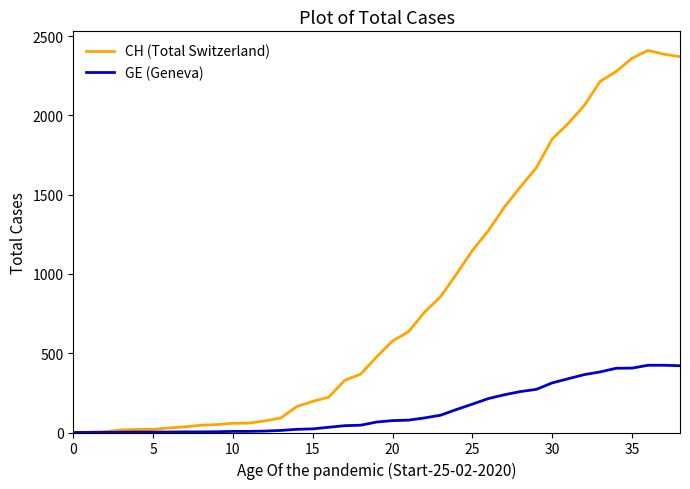

Which series has the largest total across all categories?

CH (Total Switzerland)